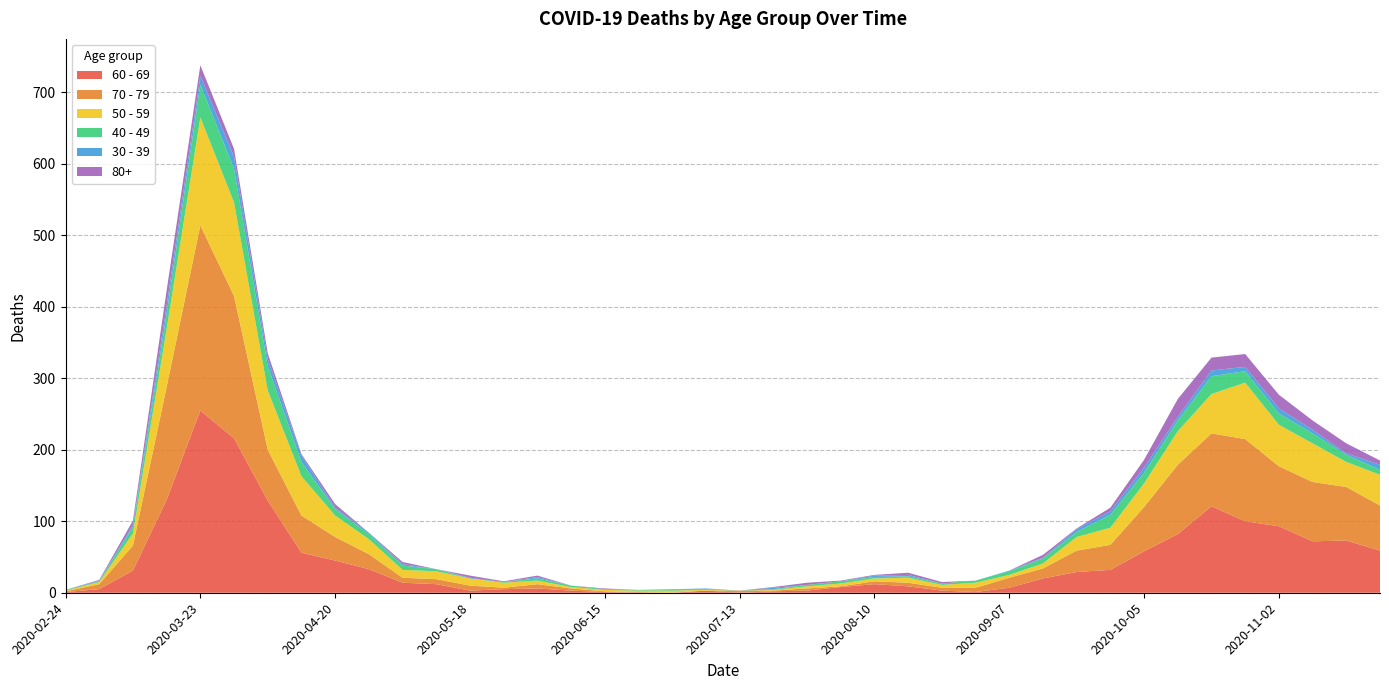

Reading right to left, transcribe all the data shown in this chart.

60 - 69: 2020-11-23=59	2020-11-16=73	2020-11-09=72	2020-11-02=93	2020-10-26=100	2020-10-19=121	2020-10-12=82	2020-10-05=58	2020-09-28=32	2020-09-21=29	2020-09-14=20	2020-09-07=7	2020-08-31=1	2020-08-24=3	2020-08-17=9	2020-08-10=12	2020-08-03=8	2020-07-27=3	2020-07-20=2	2020-07-13=0	2020-07-06=3	2020-06-29=0	2020-06-22=0	2020-06-15=1	2020-06-08=3	2020-06-01=6	2020-05-25=5	2020-05-18=3	2020-05-11=12	2020-05-04=14	2020-04-27=33	2020-04-20=45	2020-04-13=56	2020-04-06=129	2020-03-30=216	2020-03-23=255	2020-03-16=130	2020-03-09=31	2020-03-02=5	2020-02-24=1
70 - 79: 2020-11-23=63	2020-11-16=75	2020-11-09=83	2020-11-02=84	2020-10-26=115	2020-10-19=102	2020-10-12=97	2020-10-05=62	2020-09-28=35	2020-09-21=30	2020-09-14=14	2020-09-07=14	2020-08-31=6	2020-08-24=4	2020-08-17=5	2020-08-10=4	2020-08-03=1	2020-07-27=3	2020-07-20=1	2020-07-13=3	2020-07-06=0	2020-06-29=0	2020-06-22=1	2020-06-15=1	2020-06-08=3	2020-06-01=6	2020-05-25=2	2020-05-18=7	2020-05-11=7	2020-05-04=7	2020-04-27=21	2020-04-20=33	2020-04-13=52	2020-04-06=71	2020-03-30=199	2020-03-23=259	2020-03-16=158	2020-03-09=35	2020-03-02=7	2020-02-24=1
50 - 59: 2020-11-23=43	2020-11-16=35	2020-11-09=54	2020-11-02=58	2020-10-26=79	2020-10-19=55	2020-10-12=47	2020-10-05=33	2020-09-28=24	2020-09-21=19	2020-09-14=7	2020-09-07=4	2020-08-31=7	2020-08-24=4	2020-08-17=7	2020-08-10=4	2020-08-03=4	2020-07-27=3	2020-07-20=1	2020-07-13=0	2020-07-06=1	2020-06-29=3	2020-06-22=2	2020-06-15=2	2020-06-08=2	2020-06-01=5	2020-05-25=7	2020-05-18=10	2020-05-11=11	2020-05-04=11	2020-04-27=21	2020-04-20=30	2020-04-13=55	2020-04-06=83	2020-03-30=131	2020-03-23=151	2020-03-16=81	2020-03-09=17	2020-03-02=3	2020-02-24=1
40 - 49: 2020-11-23=7	2020-11-16=10	2020-11-09=14	2020-11-02=16	2020-10-26=16	2020-10-19=25	2020-10-12=15	2020-10-05=15	2020-09-28=18	2020-09-21=7	2020-09-14=7	2020-09-07=5	2020-08-31=3	2020-08-24=2	2020-08-17=2	2020-08-10=2	2020-08-03=3	2020-07-27=2	2020-07-20=1	2020-07-13=0	2020-07-06=1	2020-06-29=2	2020-06-22=1	2020-06-15=1	2020-06-08=2	2020-06-01=3	2020-05-25=1	2020-05-18=0	2020-05-11=3	2020-05-04=6	2020-04-27=7	2020-04-20=9	2020-04-13=20	2020-04-06=34	2020-03-30=47	2020-03-23=46	2020-03-16=21	2020-03-09=9	2020-03-02=1	2020-02-24=1
30 - 39: 2020-11-23=7	2020-11-16=2	2020-11-09=5	2020-11-02=7	2020-10-26=6	2020-10-19=8	2020-10-12=5	2020-10-05=7	2020-09-28=5	2020-09-21=4	2020-09-14=1	2020-09-07=1	2020-08-31=0	2020-08-24=0	2020-08-17=2	2020-08-10=2	2020-08-03=0	2020-07-27=0	2020-07-20=2	2020-07-13=0	2020-07-06=1	2020-06-29=0	2020-06-22=0	2020-06-15=0	2020-06-08=0	2020-06-01=2	2020-05-25=0	2020-05-18=1	2020-05-11=0	2020-05-04=2	2020-04-27=2	2020-04-20=2	2020-04-13=9	2020-04-06=10	2020-03-30=17	2020-03-23=12	2020-03-16=12	2020-03-09=3	2020-03-02=1	2020-02-24=0
80+: 2020-11-23=6	2020-11-16=14	2020-11-09=13	2020-11-02=19	2020-10-26=18	2020-10-19=18	2020-10-12=25	2020-10-05=11	2020-09-28=5	2020-09-21=1	2020-09-14=4	2020-09-07=0	2020-08-31=0	2020-08-24=2	2020-08-17=3	2020-08-10=1	2020-08-03=1	2020-07-27=3	2020-07-20=1	2020-07-13=0	2020-07-06=0	2020-06-29=0	2020-06-22=0	2020-06-15=1	2020-06-08=0	2020-06-01=2	2020-05-25=1	2020-05-18=3	2020-05-11=0	2020-05-04=3	2020-04-27=0	2020-04-20=5	2020-04-13=2	2020-04-06=8	2020-03-30=11	2020-03-23=15	2020-03-16=21	2020-03-09=6	2020-03-02=1	2020-02-24=0